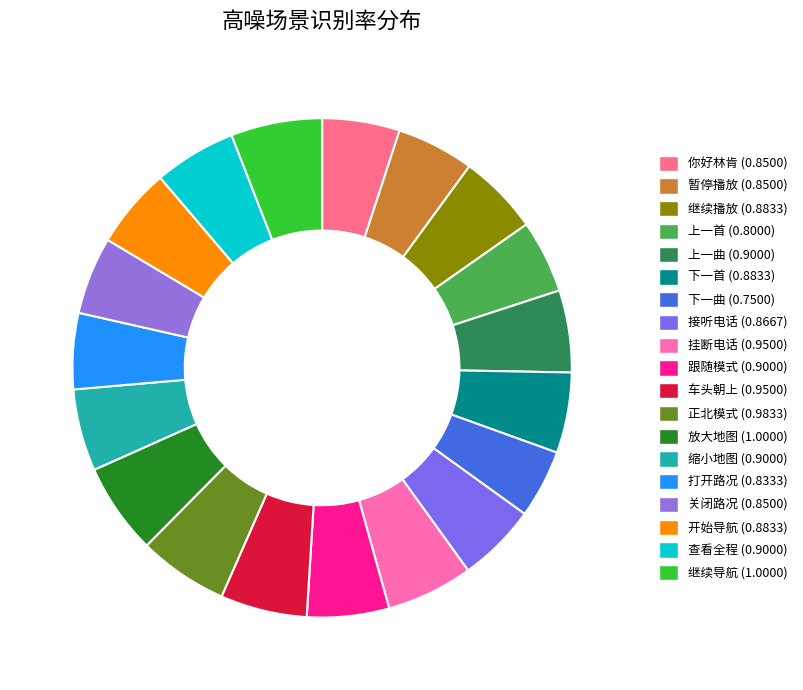

Rank the categories by value from lowest to highest.

下一曲, 上一首, 打开路况, 你好林肯, 暂停播放, 关闭路况, 接听电话, 继续播放, 下一首, 开始导航, 上一曲, 跟随模式, 缩小地图, 查看全程, 挂断电话, 车头朝上, 正北模式, 放大地图, 继续导航